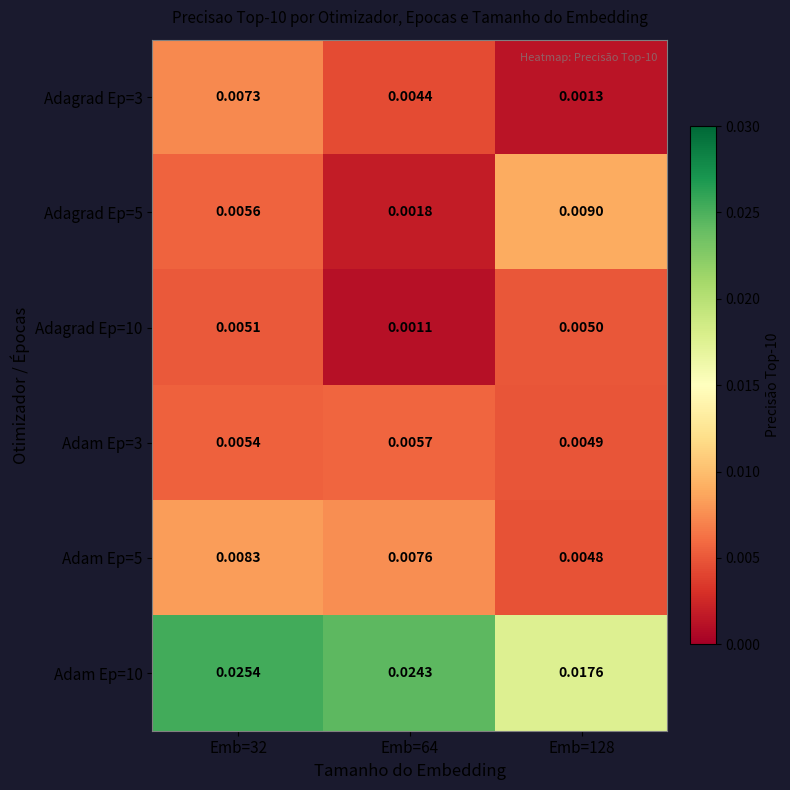

Is the value of Adam Ep=3 at Emb=32 greater than the value of Adagrad Ep=3 at Emb=128?

Yes